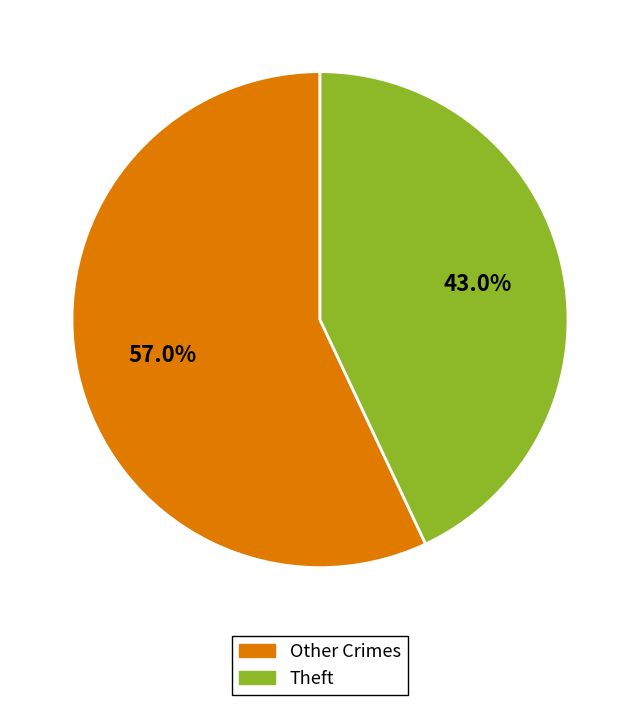

Does any single category account for the majority?

Yes